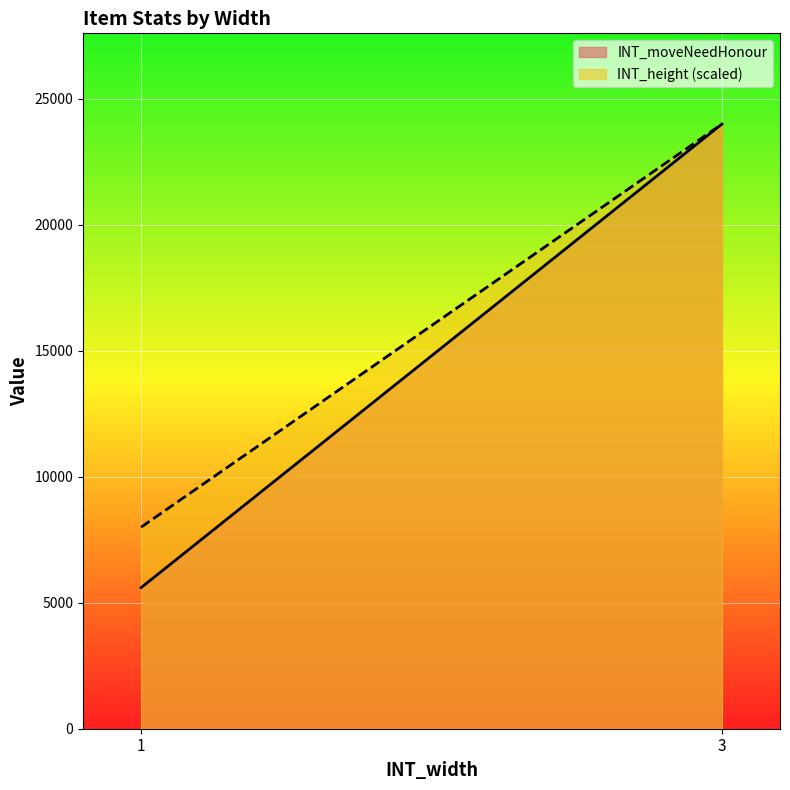

What is the smallest value displayed?

5600